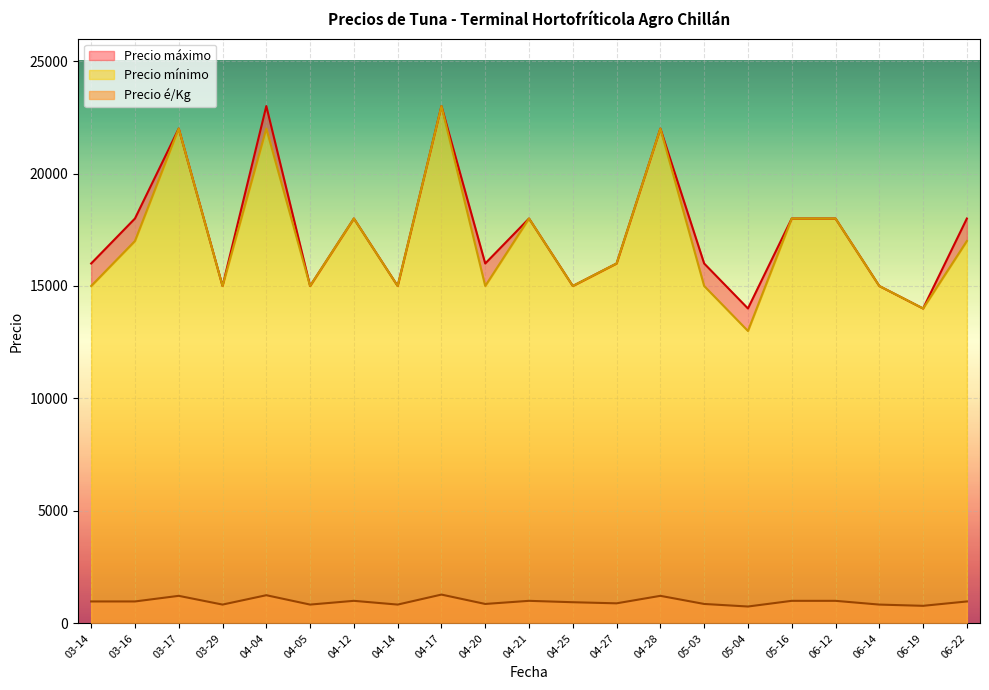

Reading left to right, transcribe all the data shown in this chart.

Precio é/Kg: 972	972	1222	833	1250	833	1000	833	1278	861	1000	938	889	1222	861	747	1000	1000	833	778	972
Precio mínimo: 15000	17000	22000	15000	22000	15000	18000	15000	23000	15000	18000	15000	16000	22000	15000	13000	18000	18000	15000	14000	17000
Precio máximo: 16000	18000	22000	15000	23000	15000	18000	15000	23000	16000	18000	15000	16000	22000	16000	14000	18000	18000	15000	14000	18000